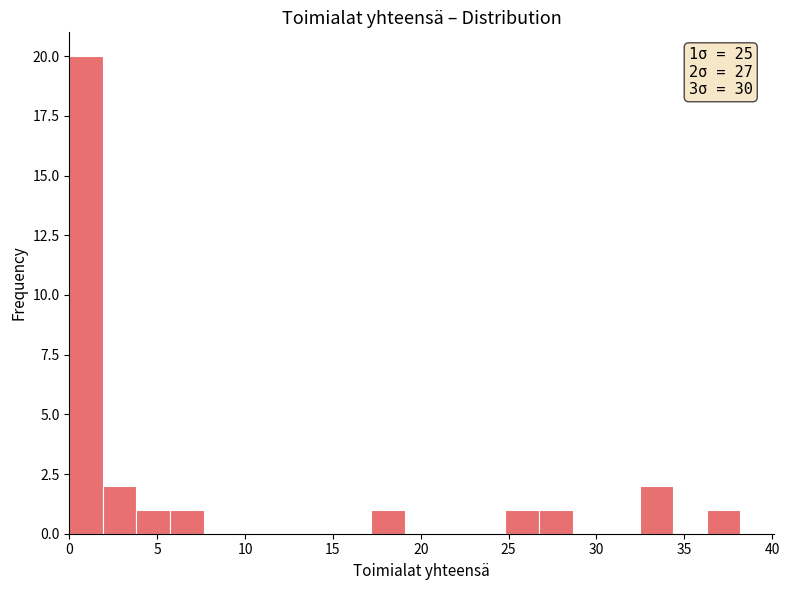

Read against the x-axis, roughly where is the centre of the tallest bar?

1.0